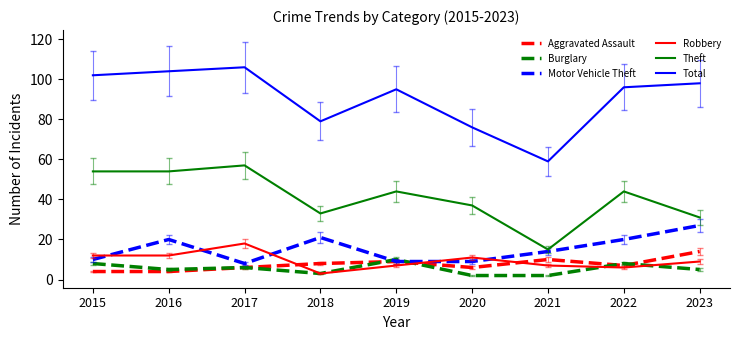

Reading left to right, transcribe all the data shown in this chart.

Aggravated Assault: 2015=4	2016=4	2017=6	2018=8	2019=9	2020=6	2021=10	2022=7	2023=14
Burglary: 2015=8	2016=5	2017=6	2018=3	2019=10	2020=2	2021=2	2022=8	2023=5
Motor Vehicle Theft: 2015=10	2016=20	2017=8	2018=21	2019=9	2020=9	2021=14	2022=20	2023=27
Robbery: 2015=12	2016=12	2017=18	2018=3	2019=7	2020=11	2021=7	2022=6	2023=9
Theft: 2015=54	2016=54	2017=57	2018=33	2019=44	2020=37	2021=15	2022=44	2023=31
Total: 2015=102	2016=104	2017=106	2018=79	2019=95	2020=76	2021=59	2022=96	2023=98